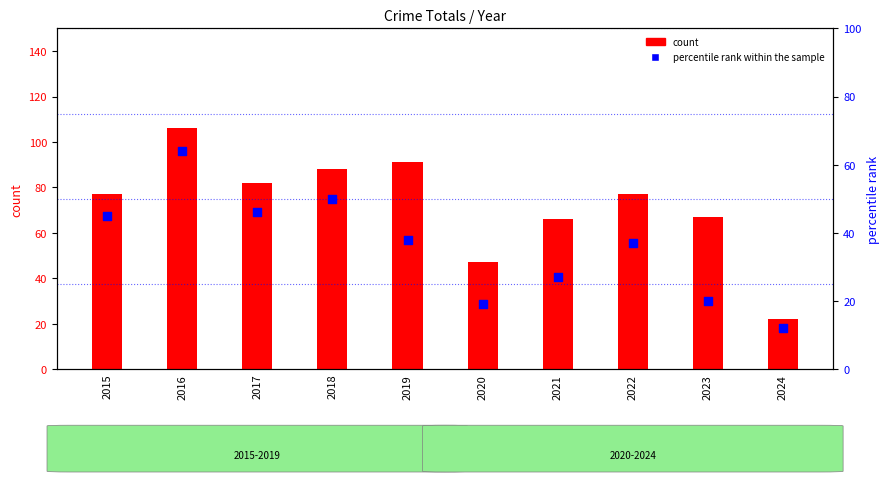

What is the total value across all series at 2020?

66